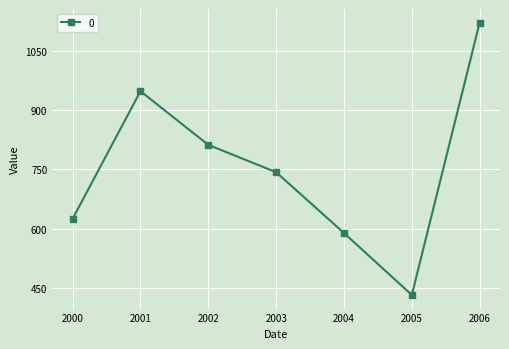

Reading left to right, list all the values displayed in this chart.

2000=624.8	2001=947.3	2002=811.6	2003=742.5	2004=588.8	2005=432.2	2006=1120.6